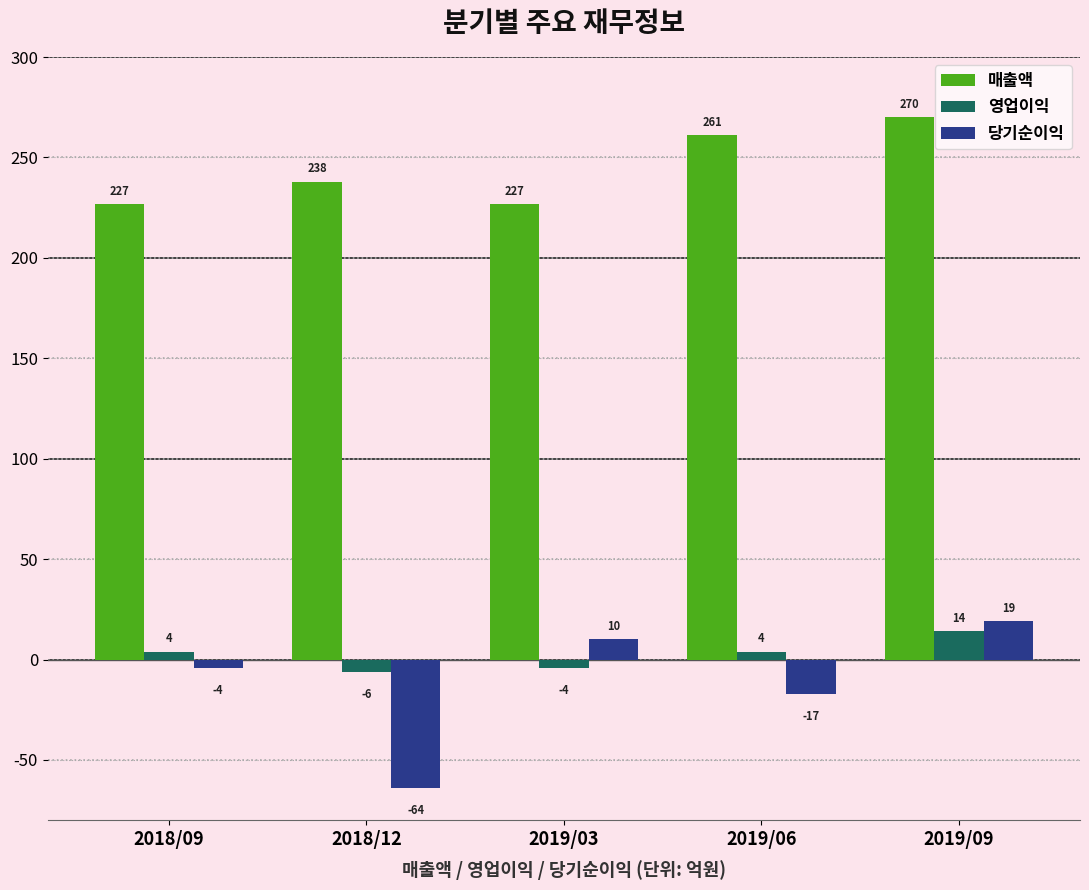

What is the approximate value of 당기순이익 at 2019/03?

10